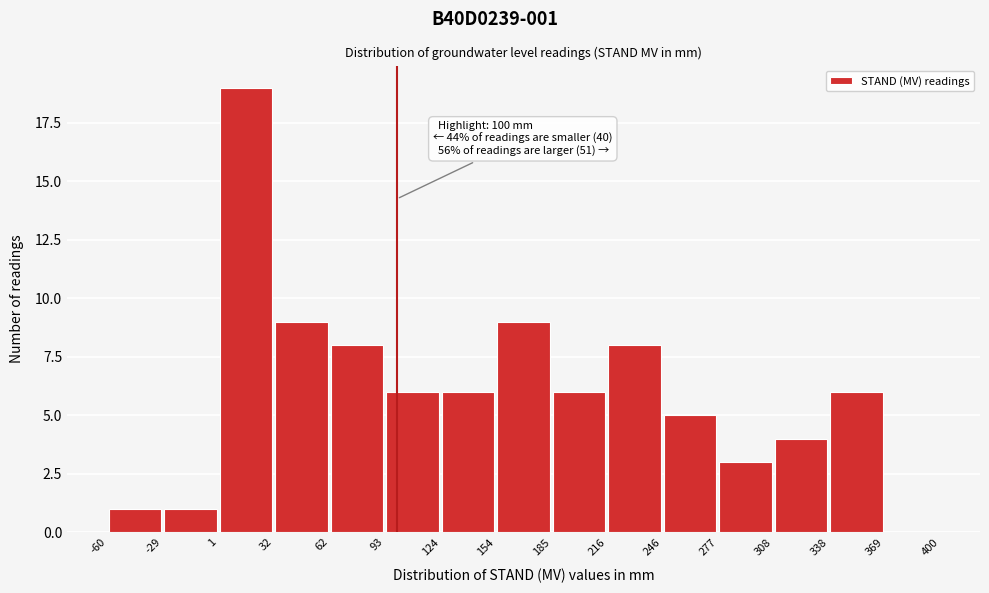

Over which range of the x-axis is the bar tallest?

1 to 32